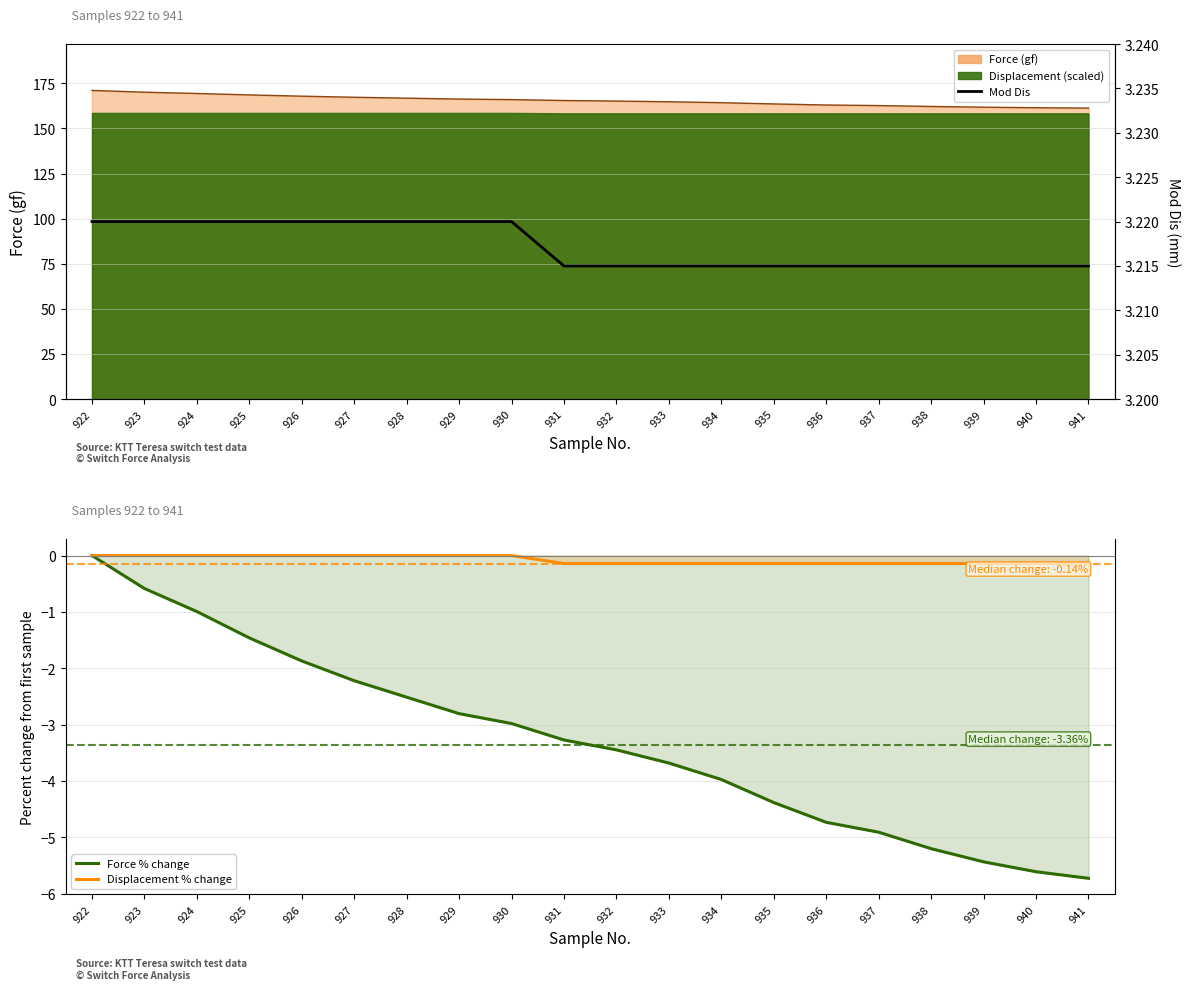

At which category is the sum across all series the highest?

922